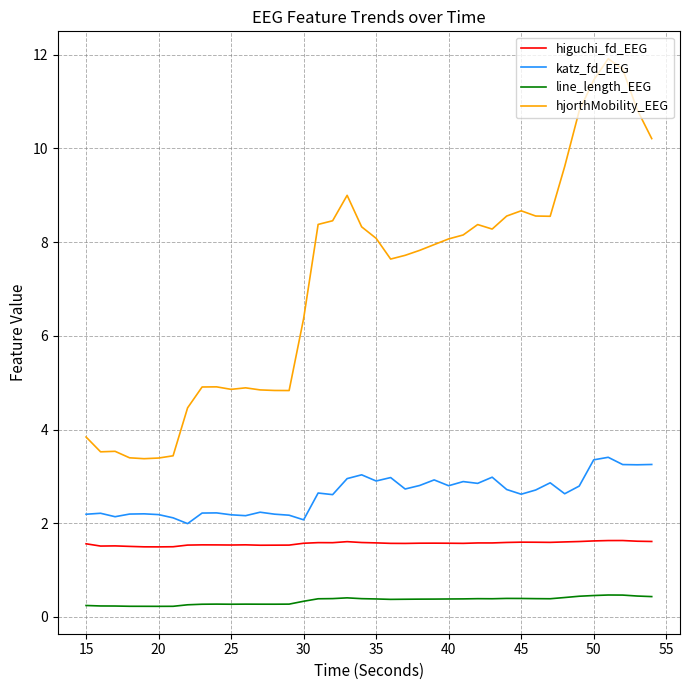

At how many categories does at least one series exceed 7?

24